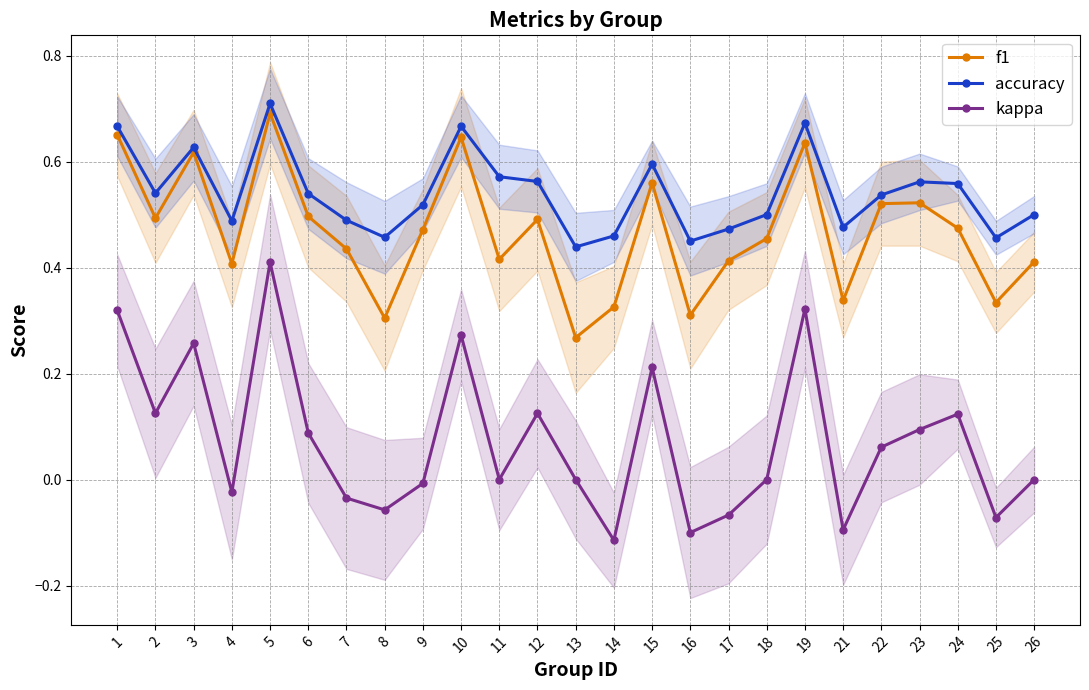

What is the value of the kappa point at the 12th from the left?

0.1